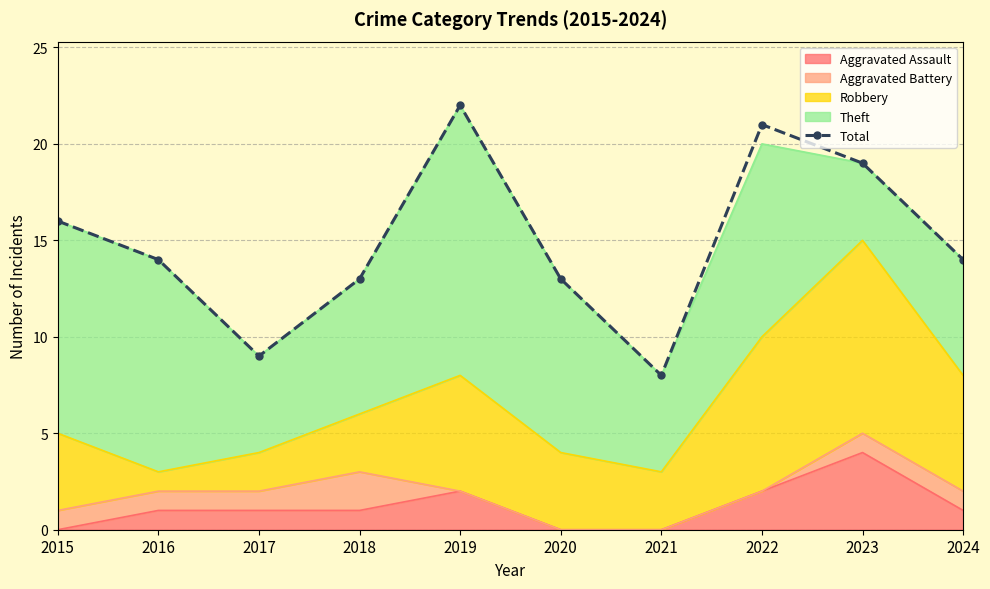

What is the value of the 2nd point from the left?

14